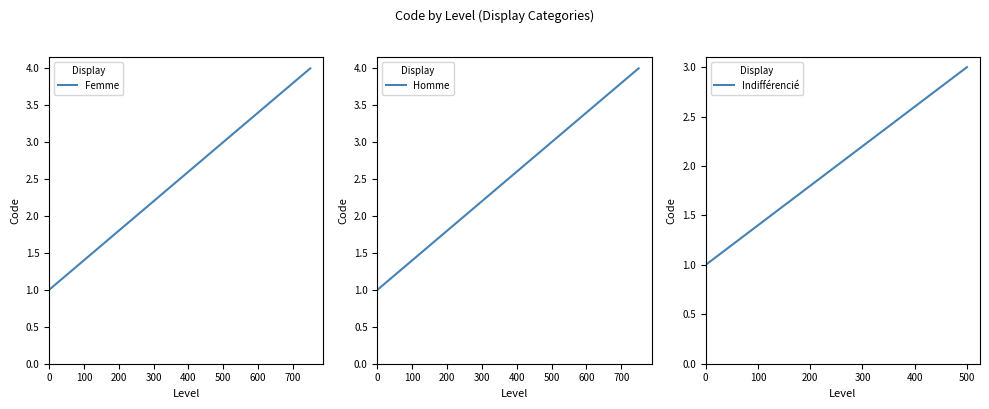

True or false: Femme has a value of 1 at 0.

True